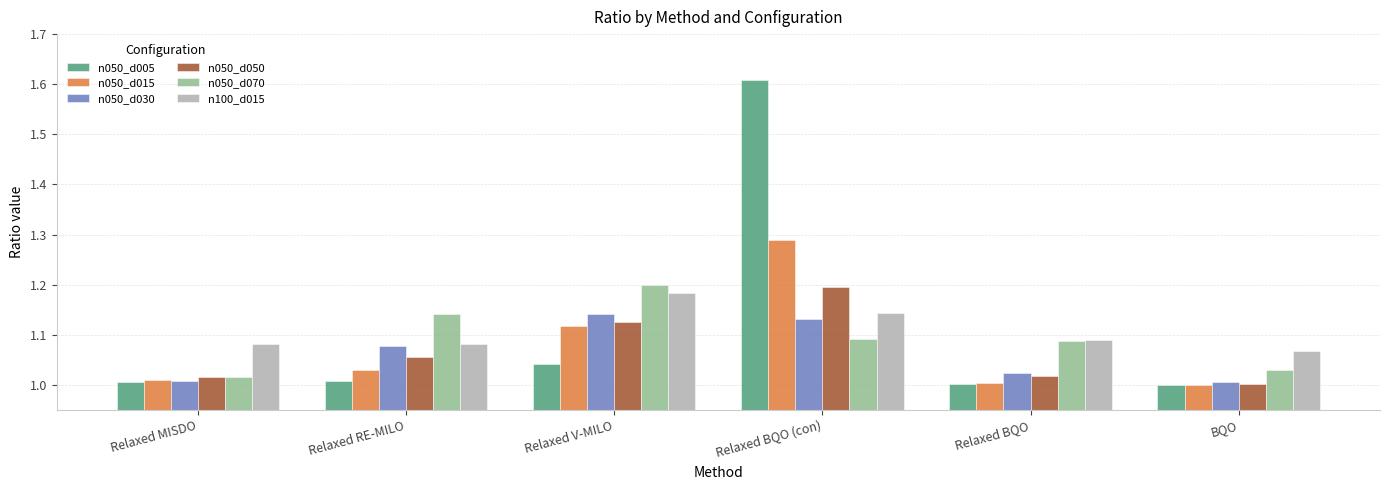

Which series has the largest range (max minus min)?

n050_d005